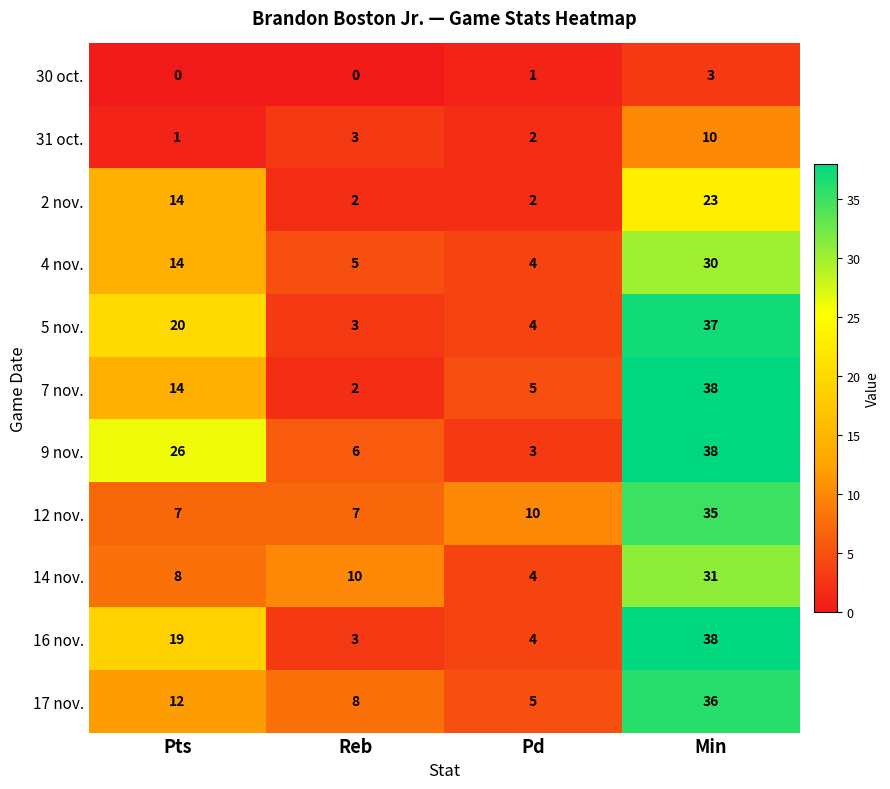

True or false: 16 nov. has a value of 38 at Min.

True